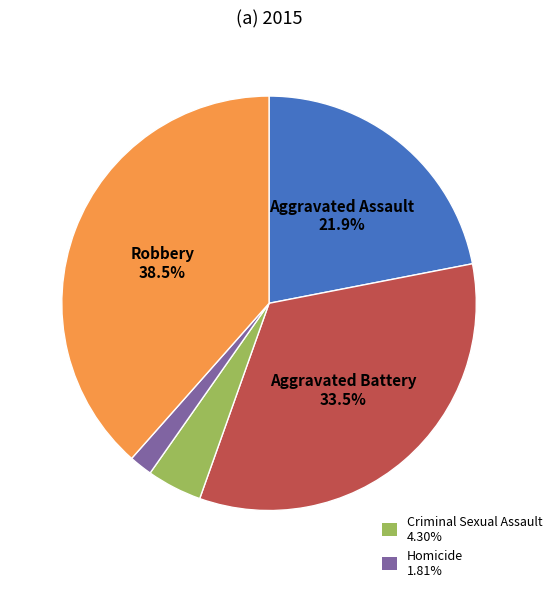

Does any single category account for the majority?

No